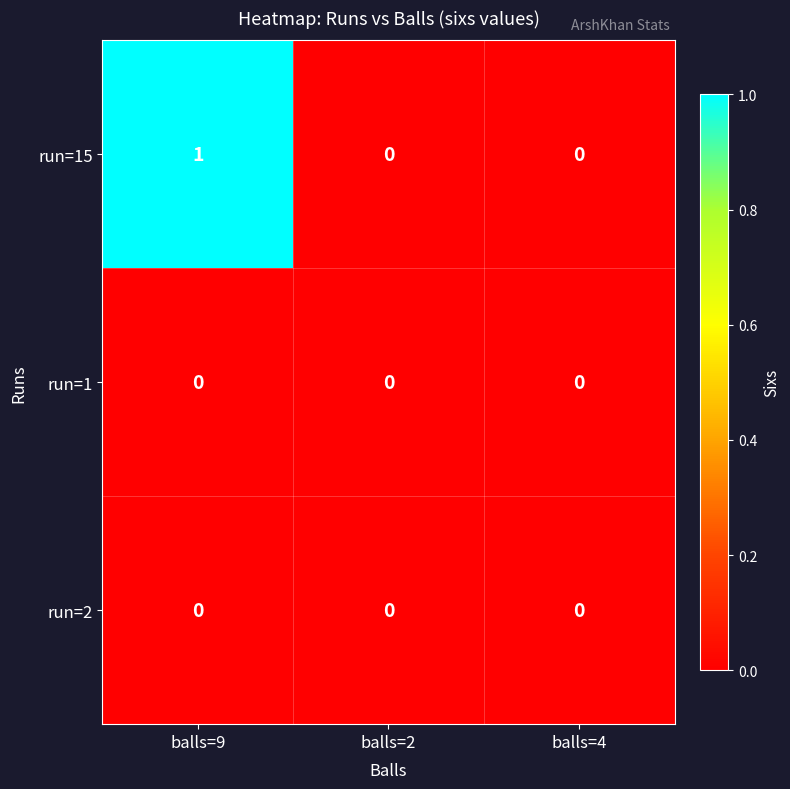

Which series has the largest total across all categories?

run=15